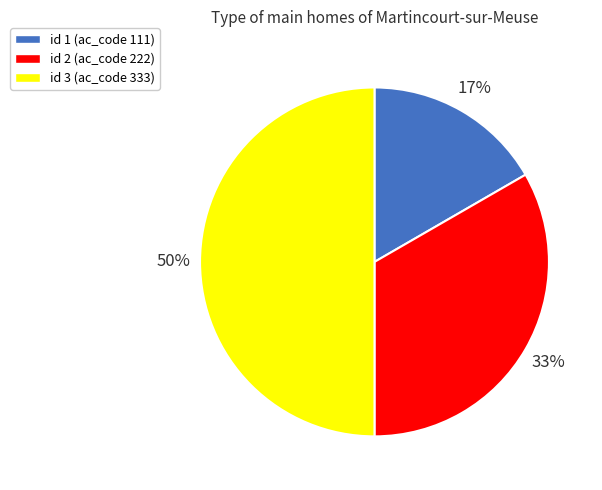

Does id 2 (ac_code 222) represent more than half of the total?

No